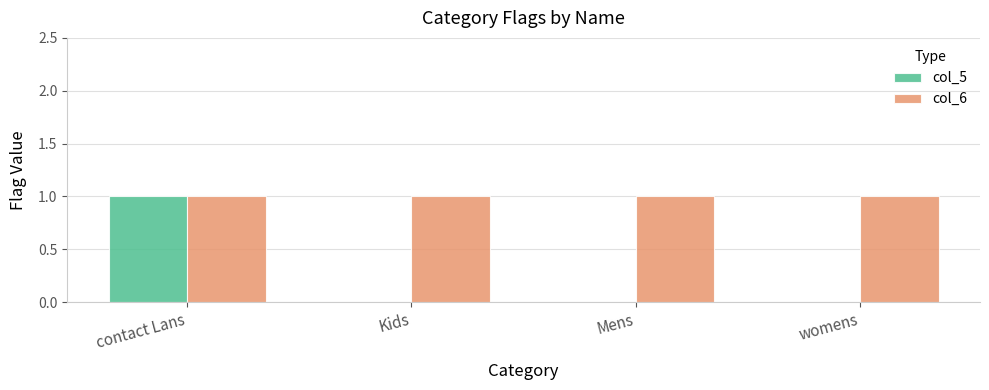

What is the greatest value displayed?

1